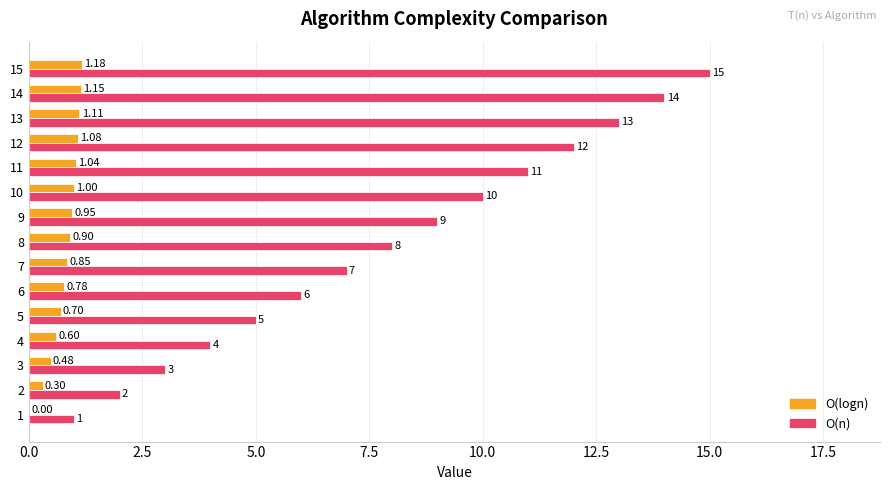

What is the total value across all series at 1?

1.0